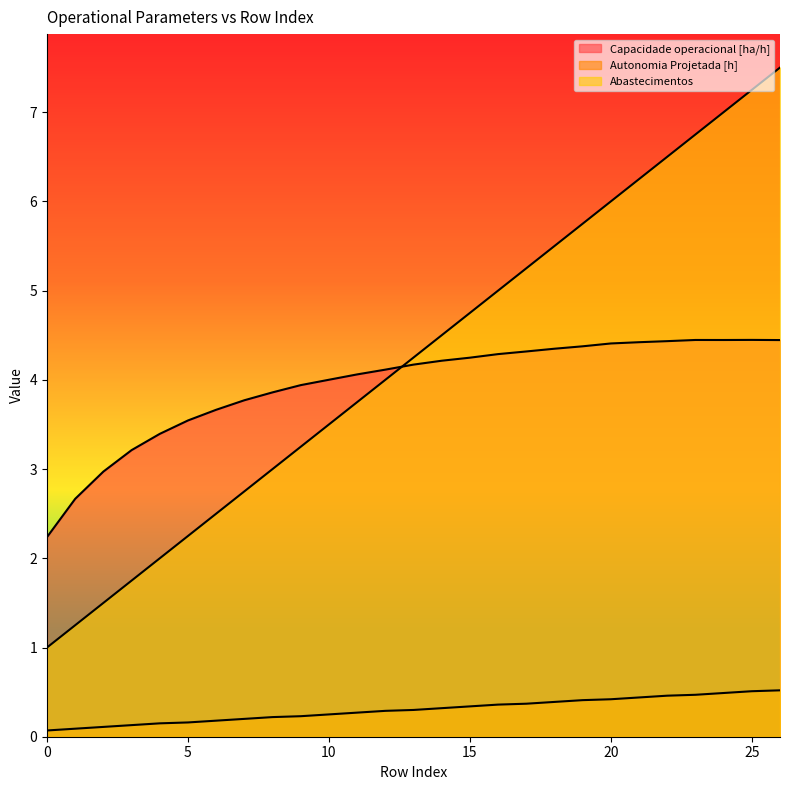

How many times do Abastecimentos and Capacidade operacional [ha/h] cross each other?

1